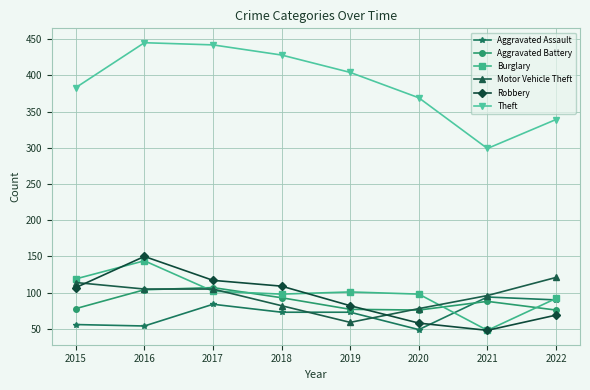

After their last crossing, which series has the higher values: Aggravated Battery or Burglary?

Burglary